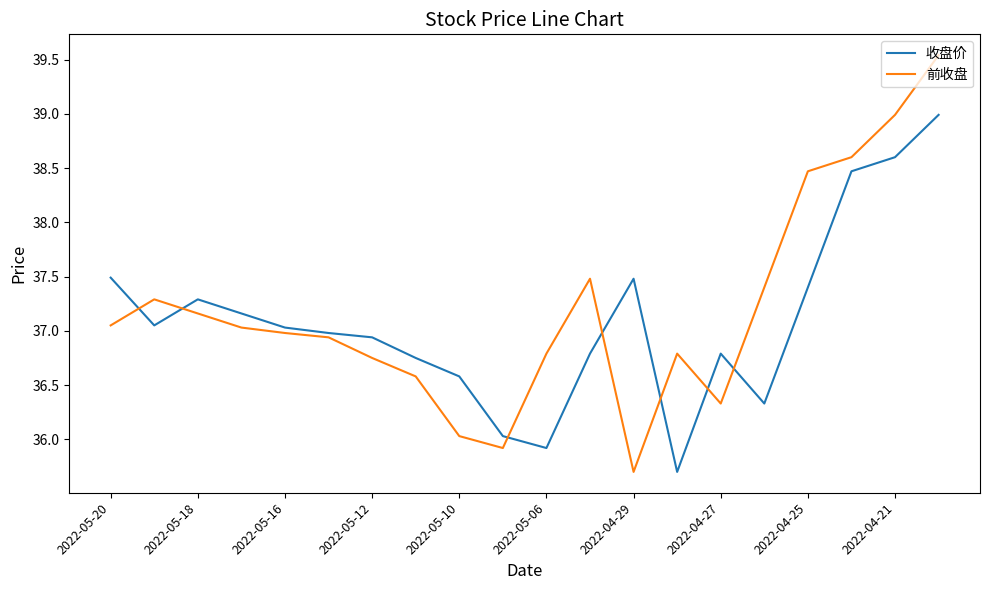

What is the lowest value of the 前收盘 series?

35.7